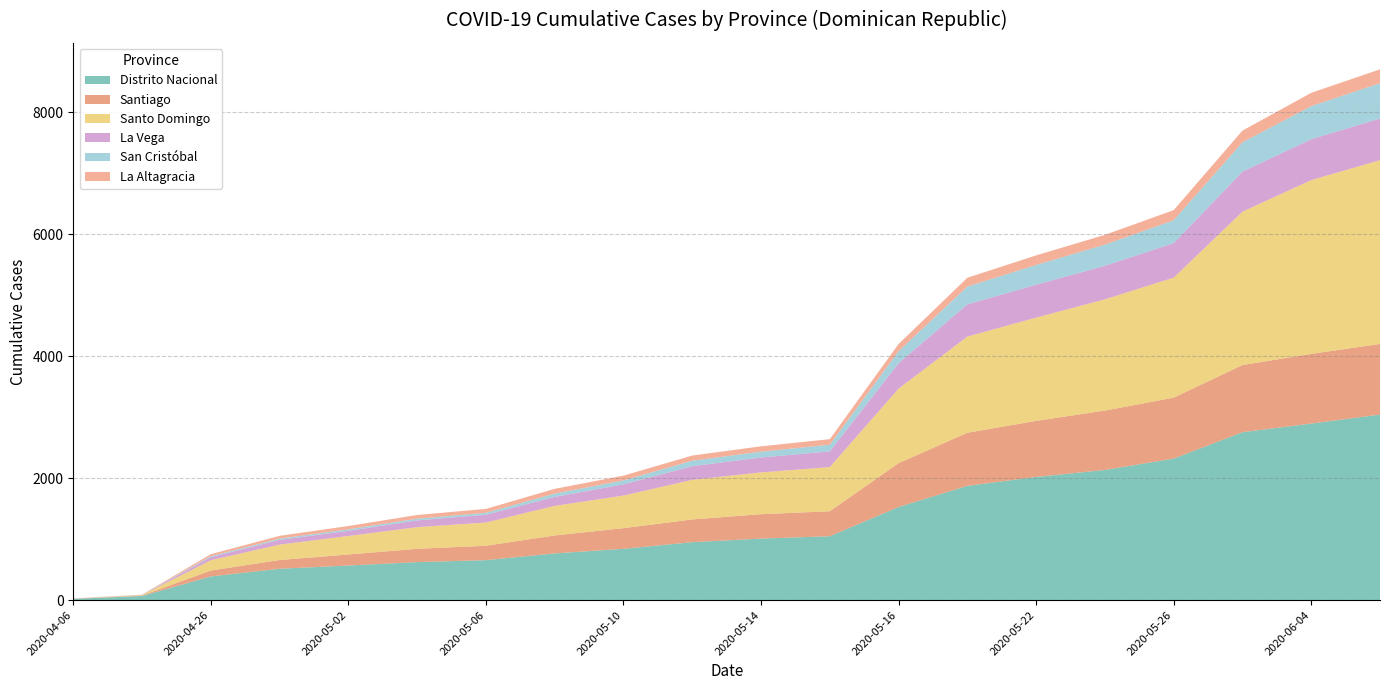

Reading left to right, extract all data points from this chart.

Distrito Nacional: 2020-04-06=20	2020-04-10=67	2020-04-26=388	2020-04-30=514	2020-05-02=567	2020-05-04=623	2020-05-06=655	2020-05-08=766	2020-05-10=841	2020-05-12=950	2020-05-14=1009	2020-05-15=1047	2020-05-16=1527	2020-05-20=1874	2020-05-22=2020	2020-05-24=2135	2020-05-26=2321	2020-05-31=2754	2020-06-04=2896	2020-06-05=3043
Santiago: 2020-04-06=3	2020-04-10=7	2020-04-26=97	2020-04-30=143	2020-05-02=181	2020-05-04=218	2020-05-06=236	2020-05-08=294	2020-05-10=339	2020-05-12=373	2020-05-14=400	2020-05-15=410	2020-05-16=719	2020-05-20=871	2020-05-22=920	2020-05-24=974	2020-05-26=1000	2020-05-31=1102	2020-06-04=1143	2020-06-05=1159
Santo Domingo: 2020-04-06=2	2020-04-10=9	2020-04-26=169	2020-04-30=253	2020-05-02=304	2020-05-04=355	2020-05-06=382	2020-05-08=486	2020-05-10=535	2020-05-12=650	2020-05-14=686	2020-05-15=725	2020-05-16=1223	2020-05-20=1578	2020-05-22=1694	2020-05-24=1825	2020-05-26=1969	2020-05-31=2516	2020-06-04=2851	2020-06-05=3016
La Vega: 2020-04-06=1	2020-04-10=2	2020-04-26=51	2020-04-30=78	2020-05-02=84	2020-05-04=111	2020-05-06=127	2020-05-08=146	2020-05-10=184	2020-05-12=224	2020-05-14=244	2020-05-15=258	2020-05-16=417	2020-05-20=528	2020-05-22=539	2020-05-24=551	2020-05-26=566	2020-05-31=657	2020-06-04=672	2020-06-05=682
San Cristóbal: 2020-04-06=1	2020-04-10=2	2020-04-26=15	2020-04-30=20	2020-05-02=25	2020-05-04=28	2020-05-06=32	2020-05-08=55	2020-05-10=64	2020-05-12=90	2020-05-14=96	2020-05-15=109	2020-05-16=197	2020-05-20=293	2020-05-22=325	2020-05-24=346	2020-05-26=375	2020-05-31=481	2020-06-04=542	2020-06-05=580
La Altagracia: 2020-04-06=1	2020-04-10=2	2020-04-26=33	2020-04-30=46	2020-05-02=54	2020-05-04=61	2020-05-06=64	2020-05-08=78	2020-05-10=79	2020-05-12=84	2020-05-14=88	2020-05-15=91	2020-05-16=118	2020-05-20=144	2020-05-22=157	2020-05-24=161	2020-05-26=166	2020-05-31=192	2020-06-04=218	2020-06-05=227